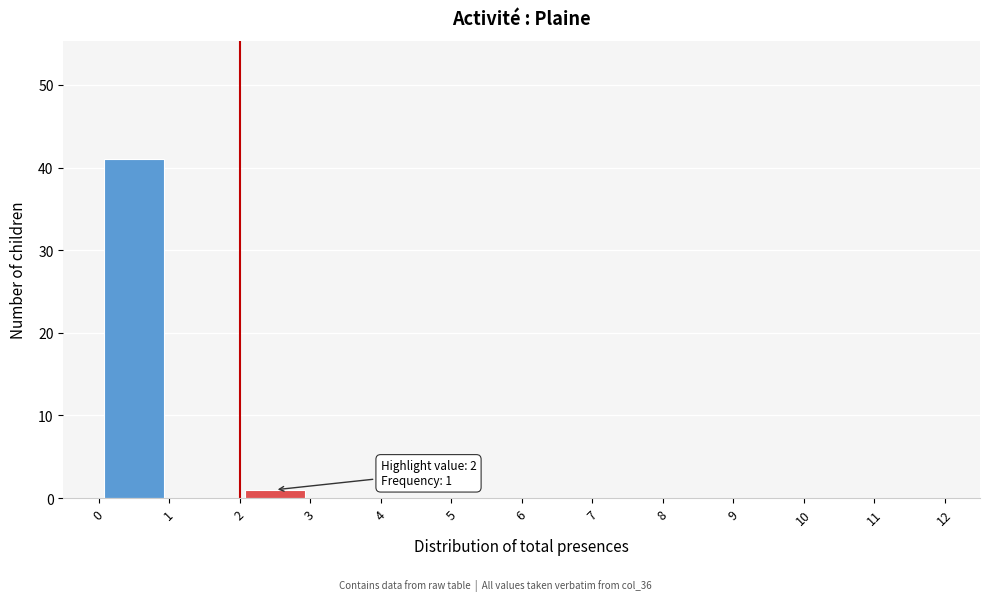

Over which range of the x-axis is the bar tallest?

0 to 1